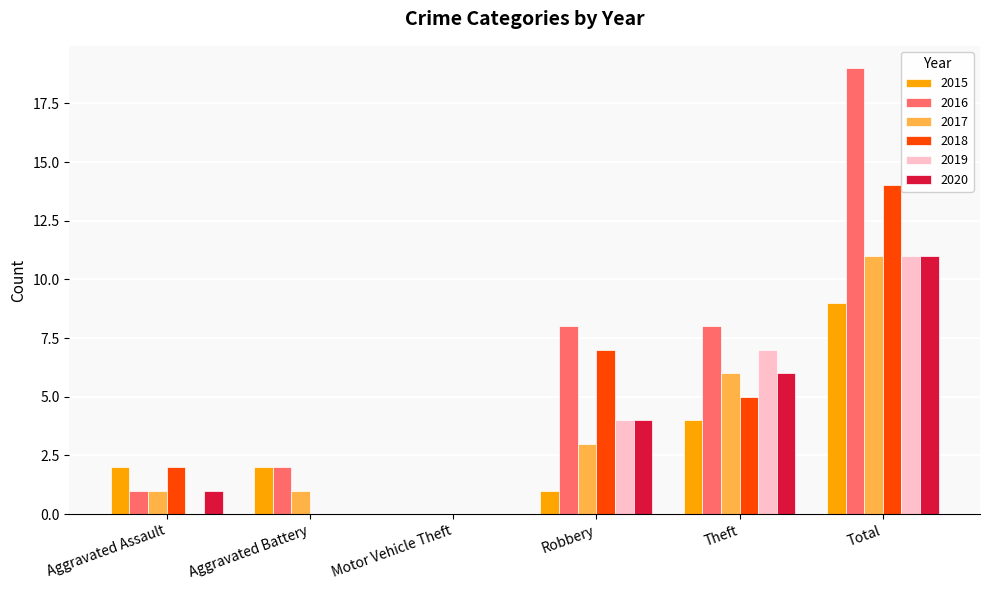

Are the bars horizontal?

No